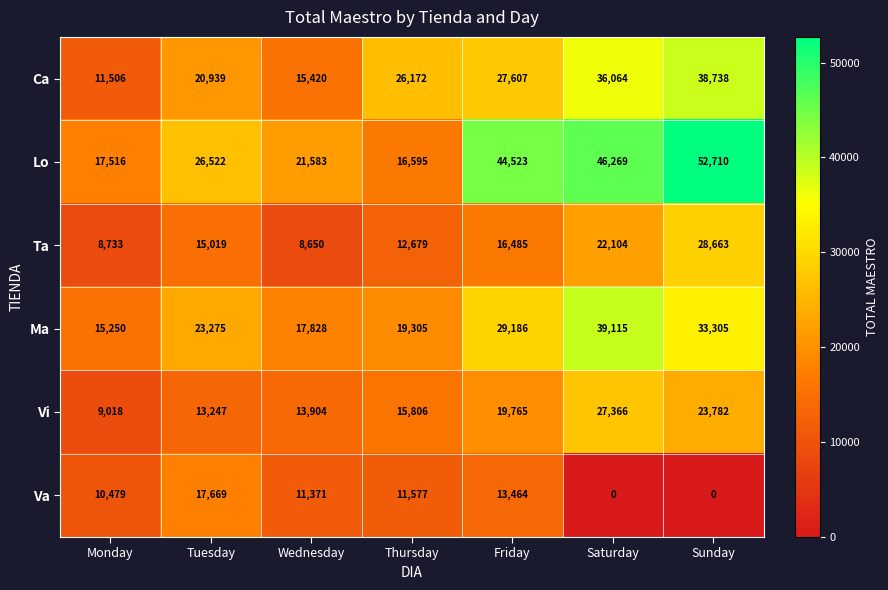

List the series in order of their peak value, lowest first.

Va, Vi, Ta, Ca, Ma, Lo